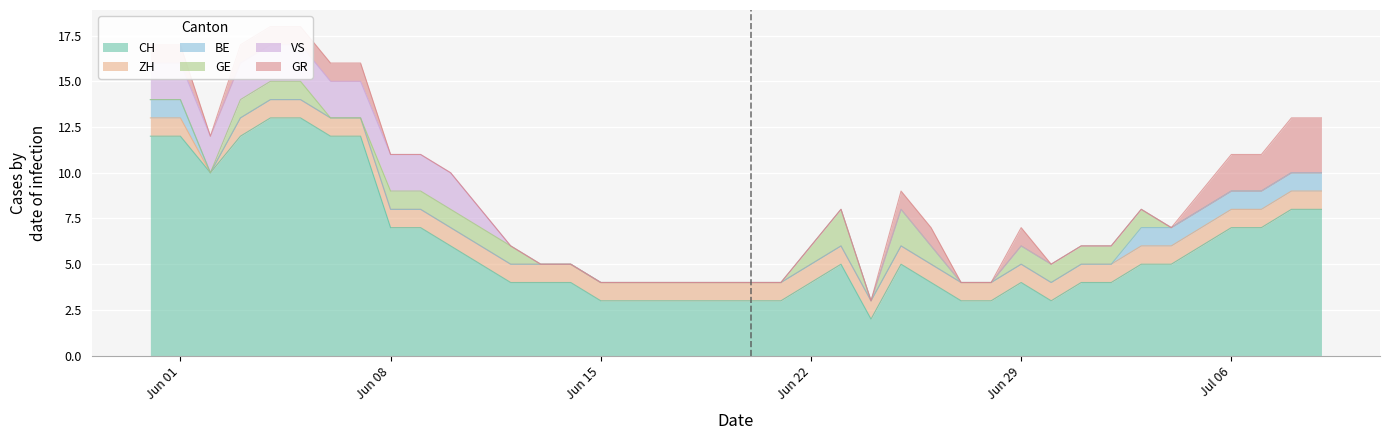

What is the lowest value of the CH series?

2